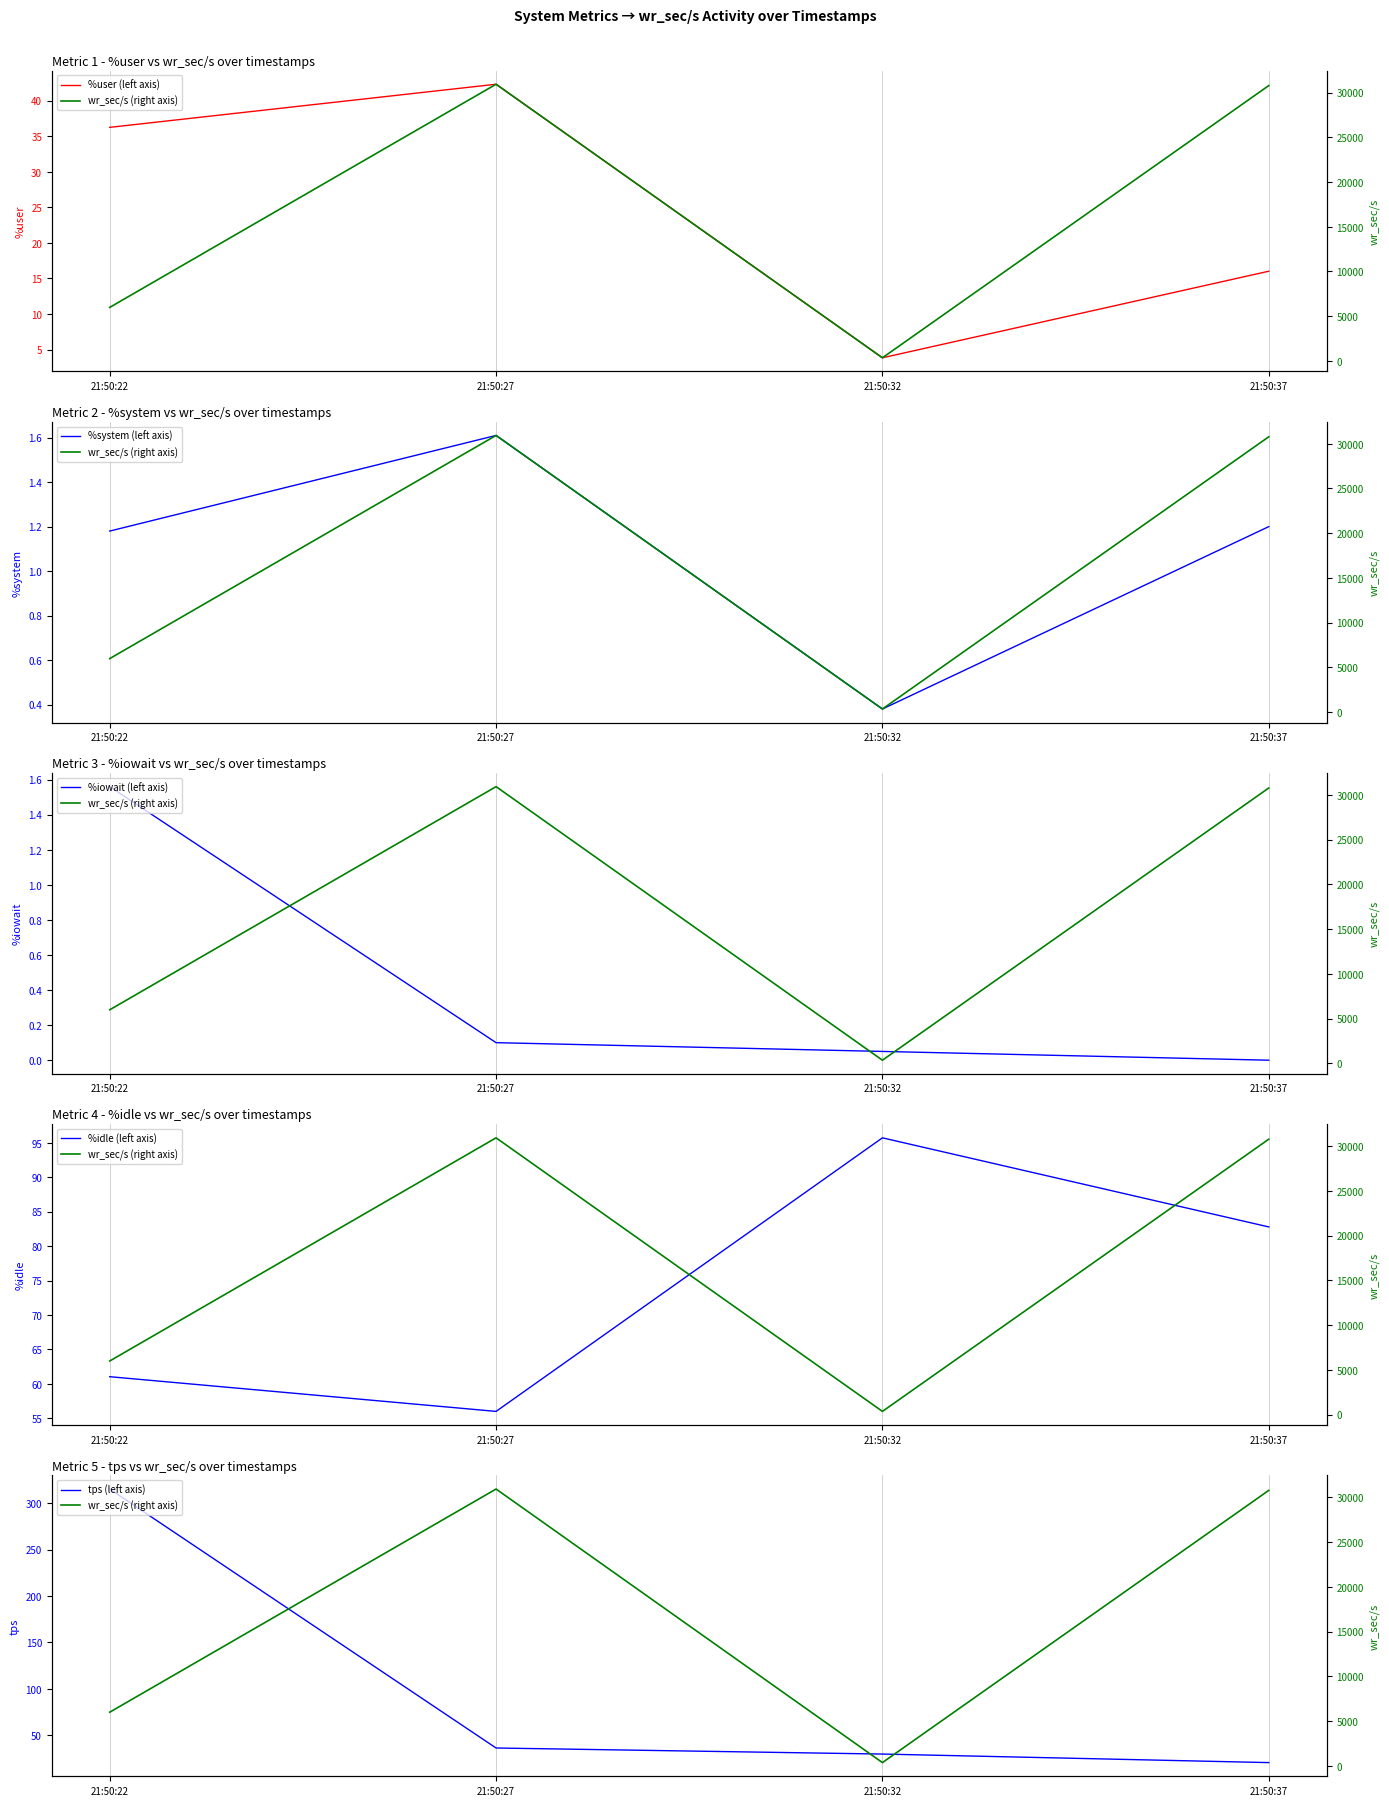

The %user (left axis) series shows 3.9 at 21:50:32. True or false?

True